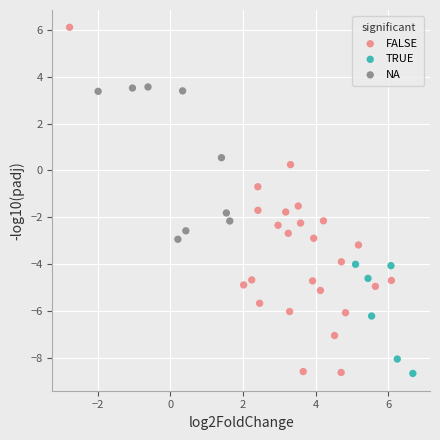

Which series reaches the maximum Y coordinate?

FALSE